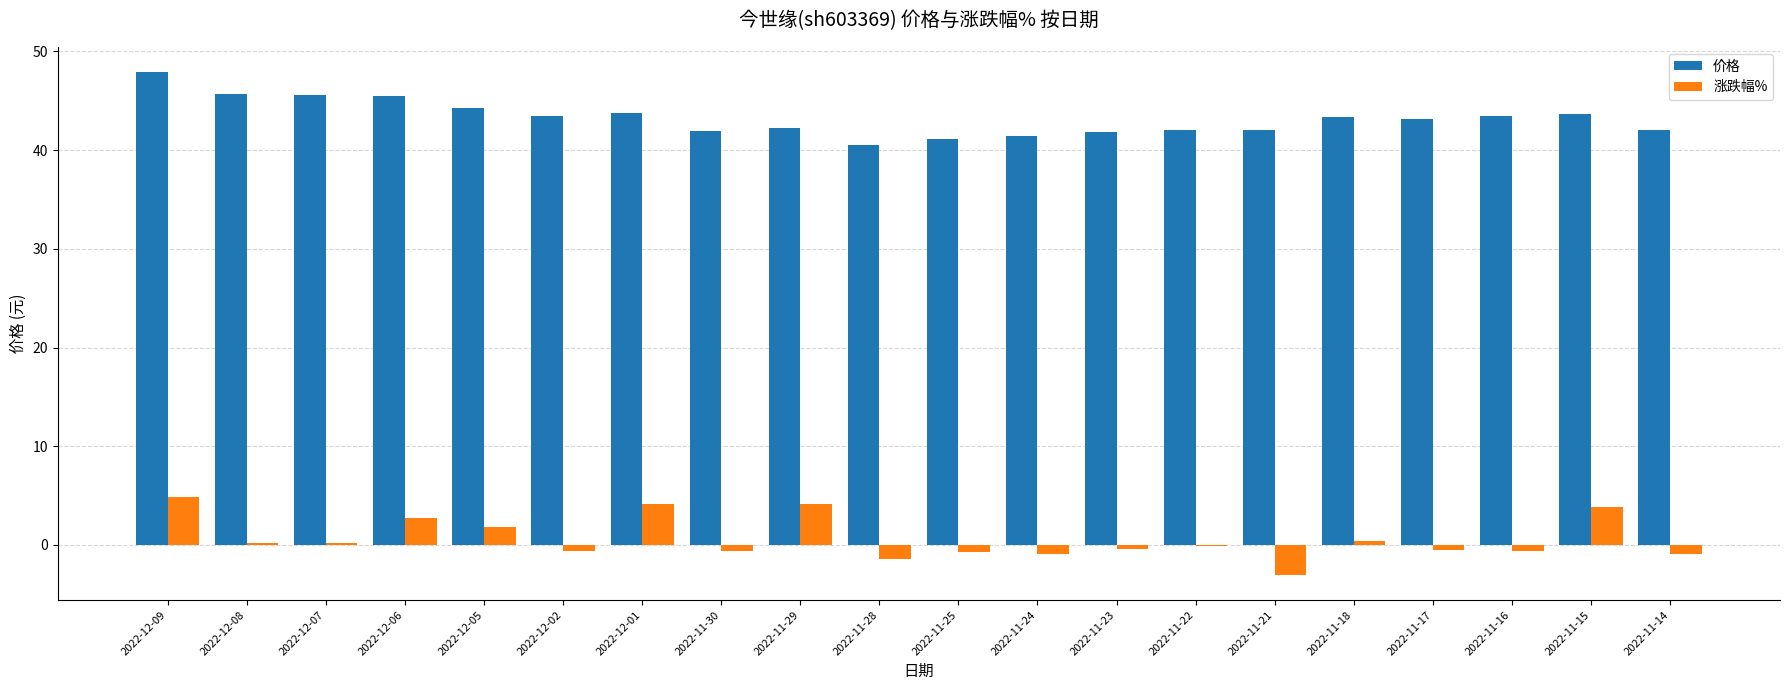

True or false: 价格 has a value of 42.1 at 2022-11-14.

True